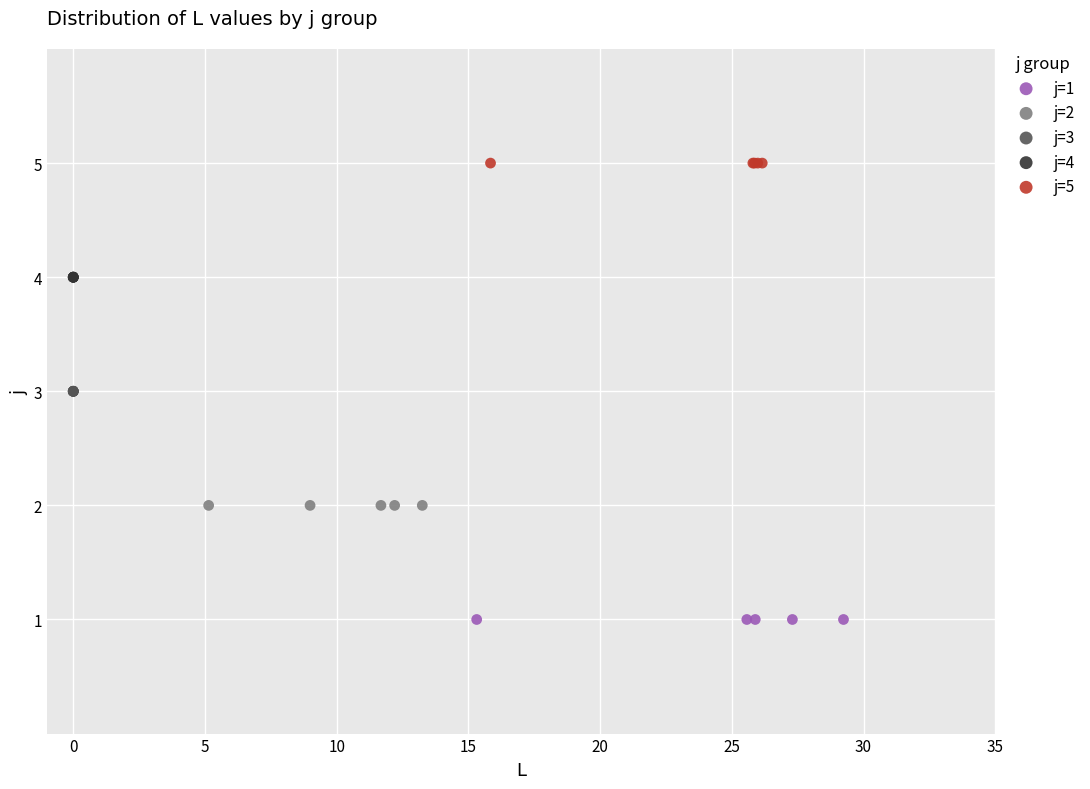

Which series reaches the minimum Y coordinate?

j=1